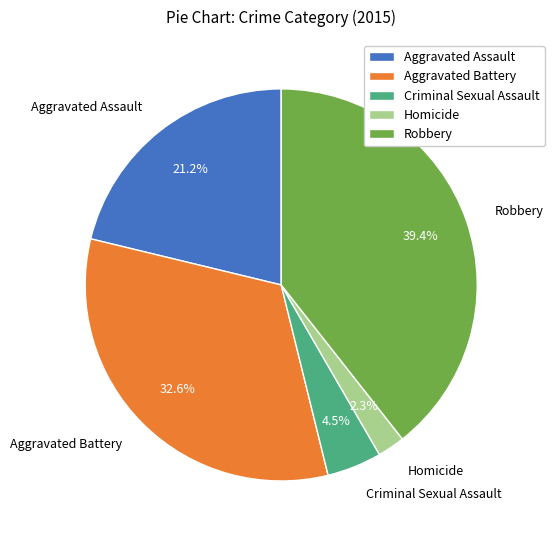

How much of the chart is everything except Criminal Sexual Assault?

95.5%